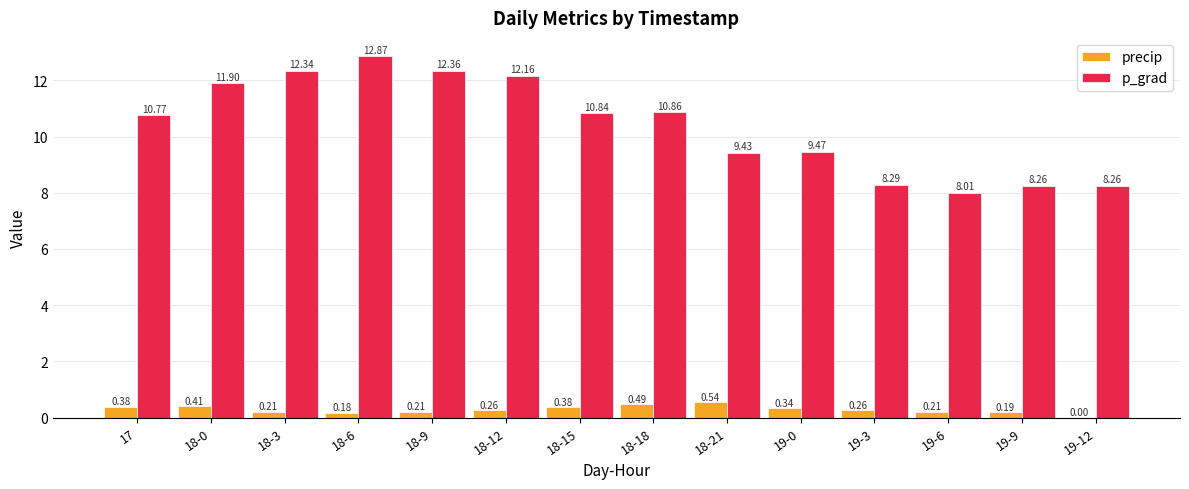

What are all the series names shown in the legend?

precip, p_grad